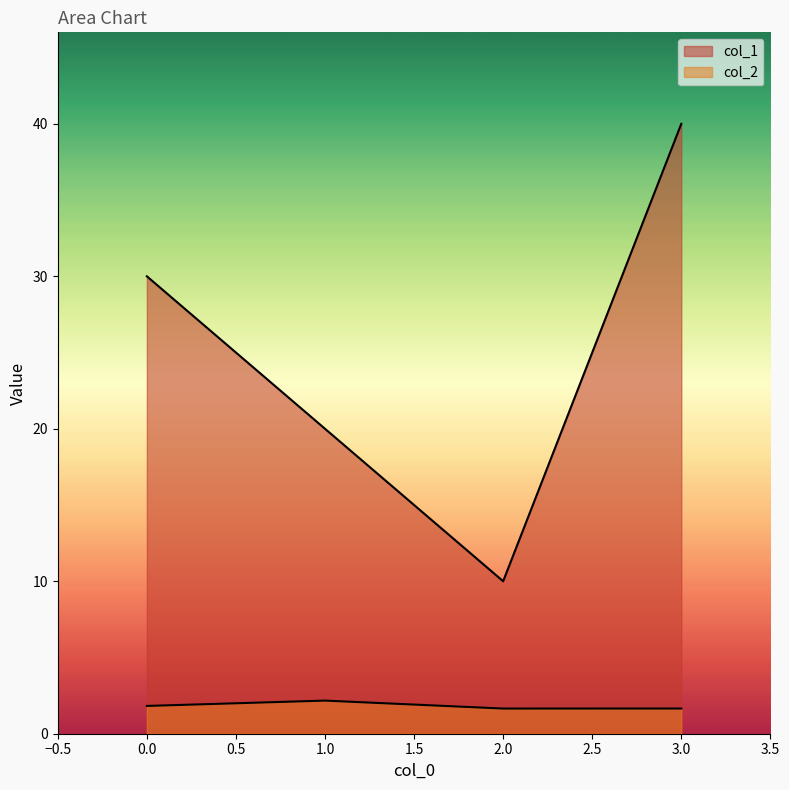

List the series in order of their overall mean, lowest first.

col_2, col_1